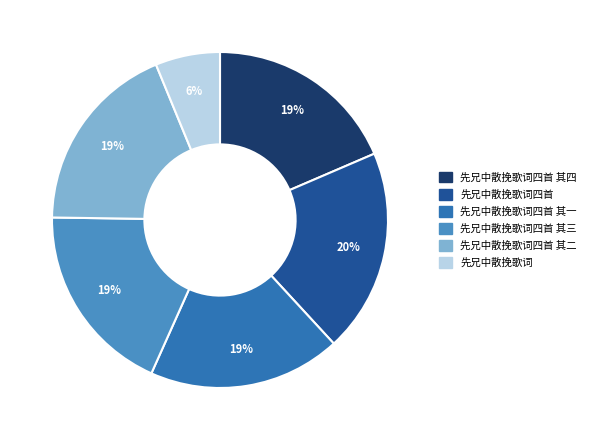

To the nearest percent, what is the average slice percentage?

17%